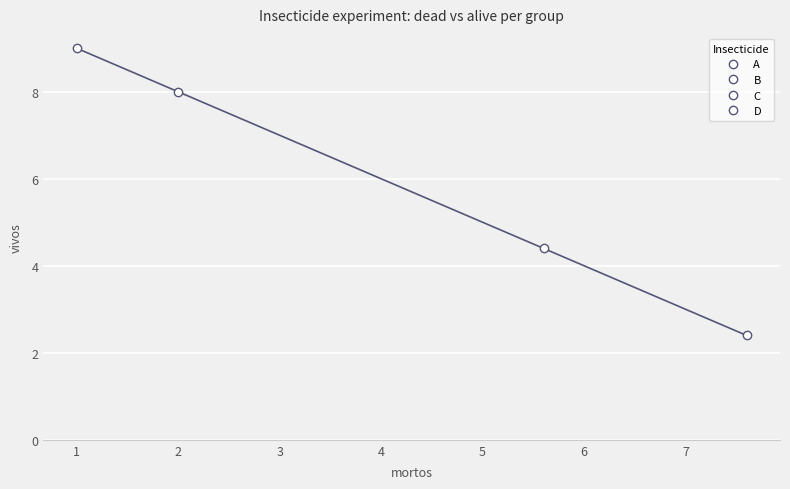

What are all the series names shown in the legend?

A, B, C, D